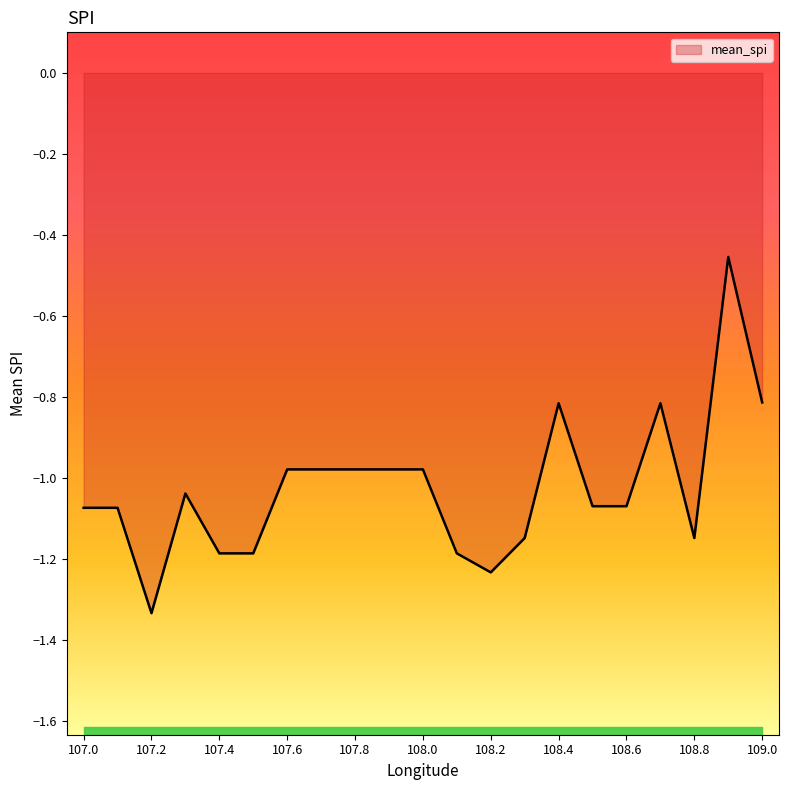

At which label does mean_spi first exceed -1?

107.6